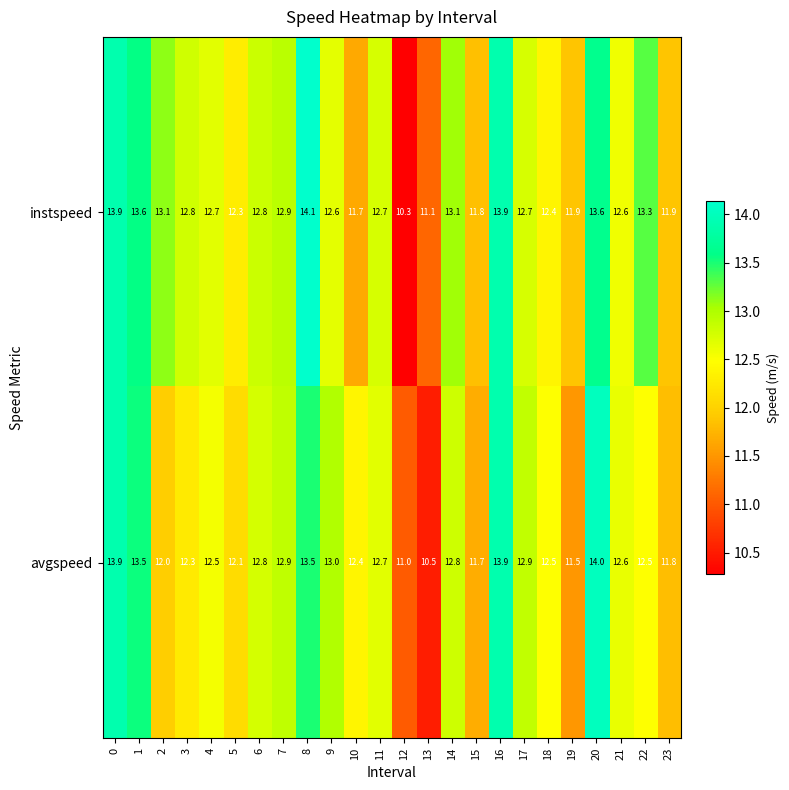

Which series has the widest spread of values?

instspeed